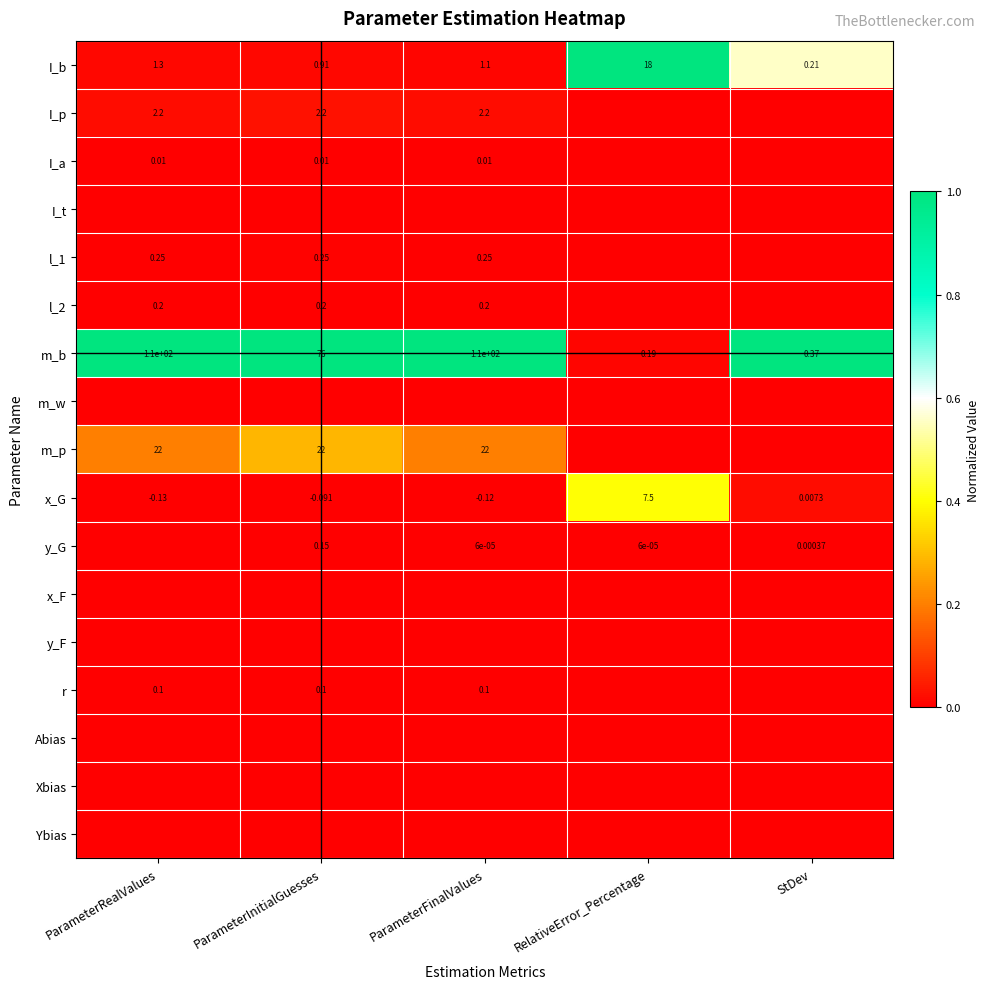

Is the value of m_b at ParameterInitialGuesses greater than the value of l_1 at ParameterRealValues?

Yes